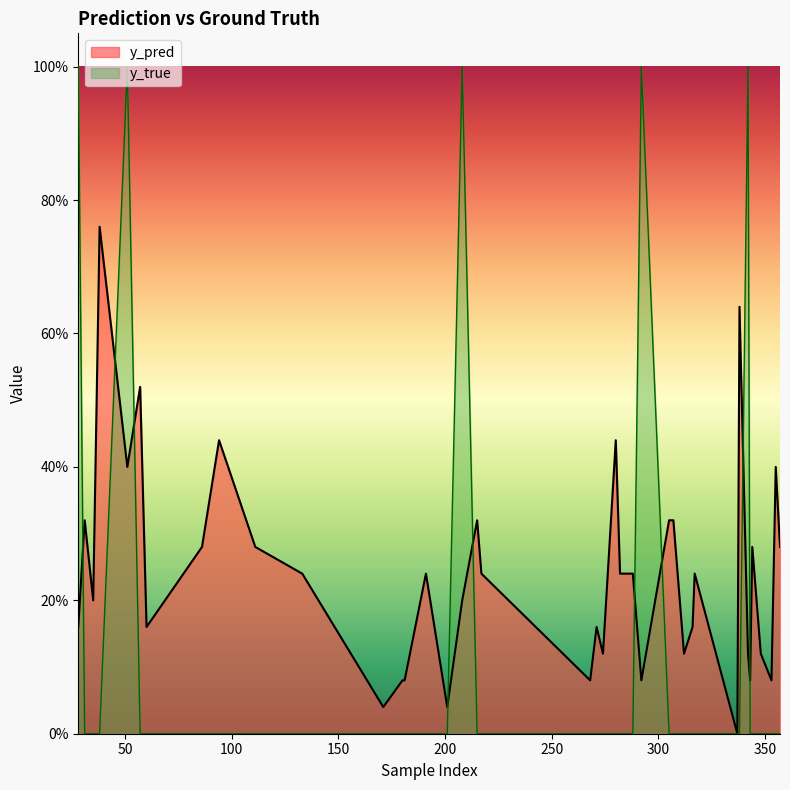

What is the greatest value displayed?

1.0